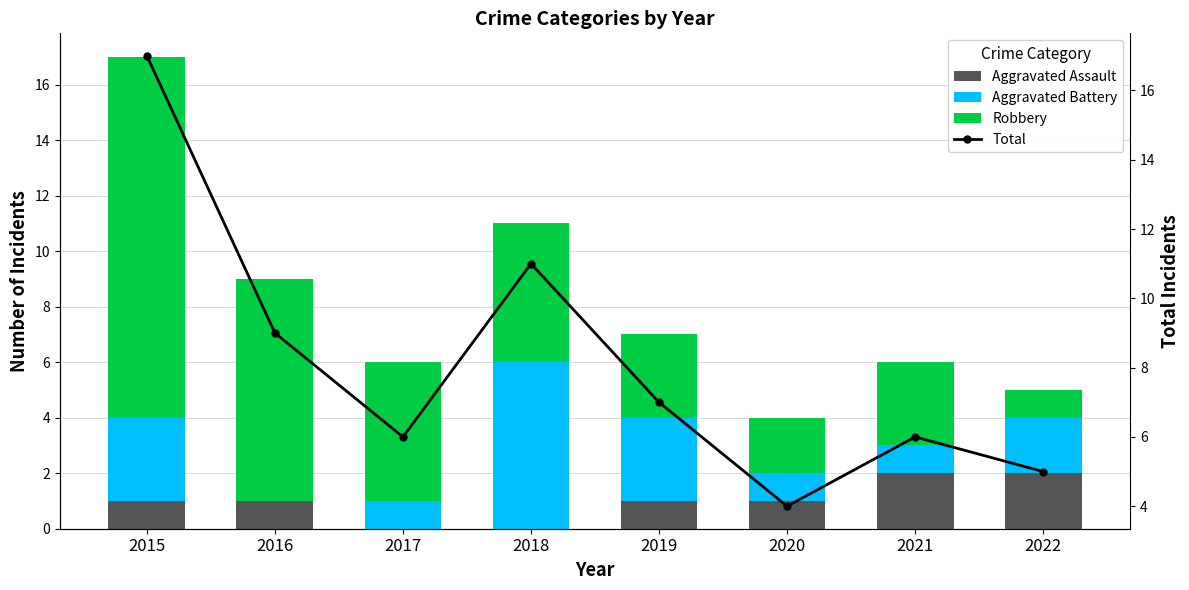

How many groups of bars are there?

8